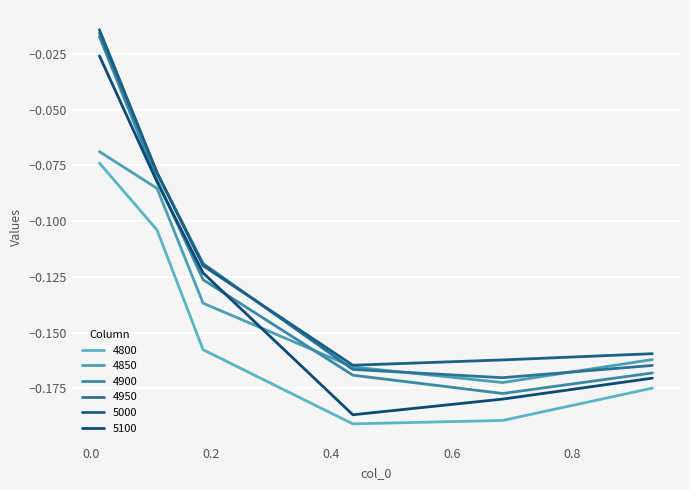

At which category does 4900 reach its first local valley?

0.684931506849315